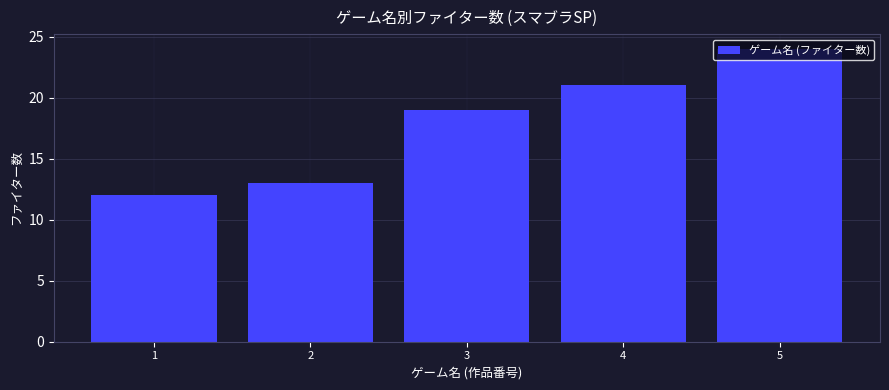

Rank the categories by value from highest to lowest.

5, 4, 3, 2, 1